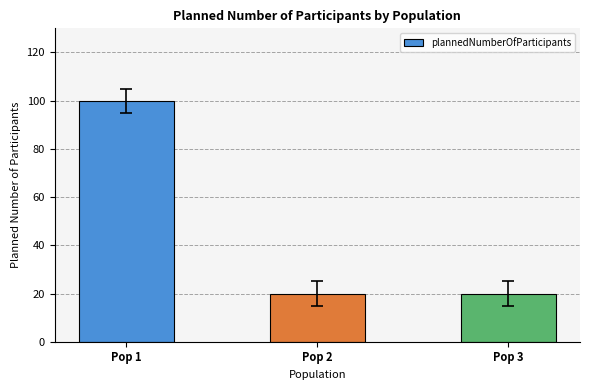

The value at Pop 3 is 20. True or false?

True